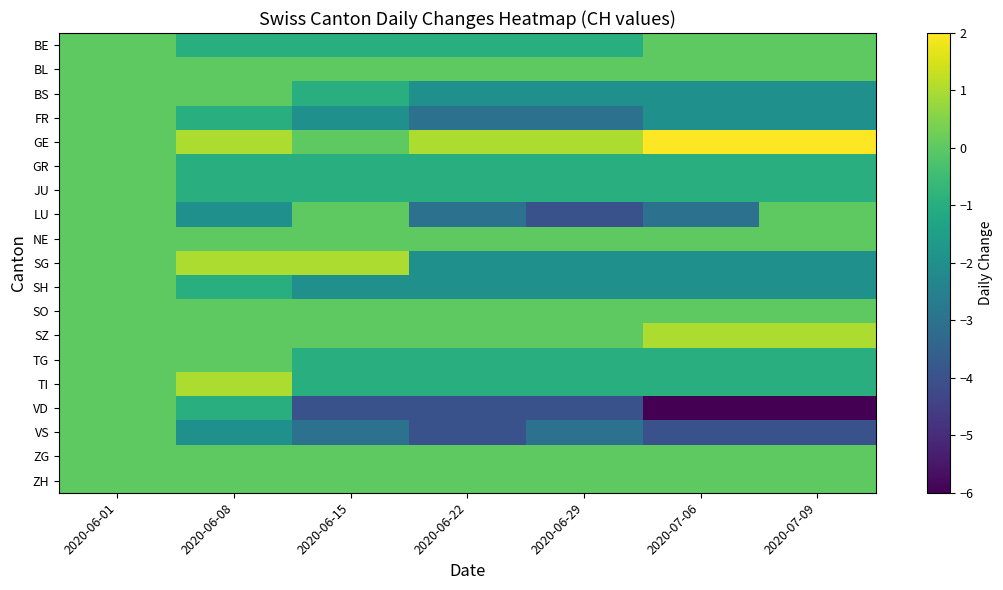

Rank the series by their maximum value, from lowest to highest.

BE, BL, BS, FR, GR, JU, LU, NE, SH, SO, TG, VD, VS, ZG, ZH, SG, SZ, TI, GE